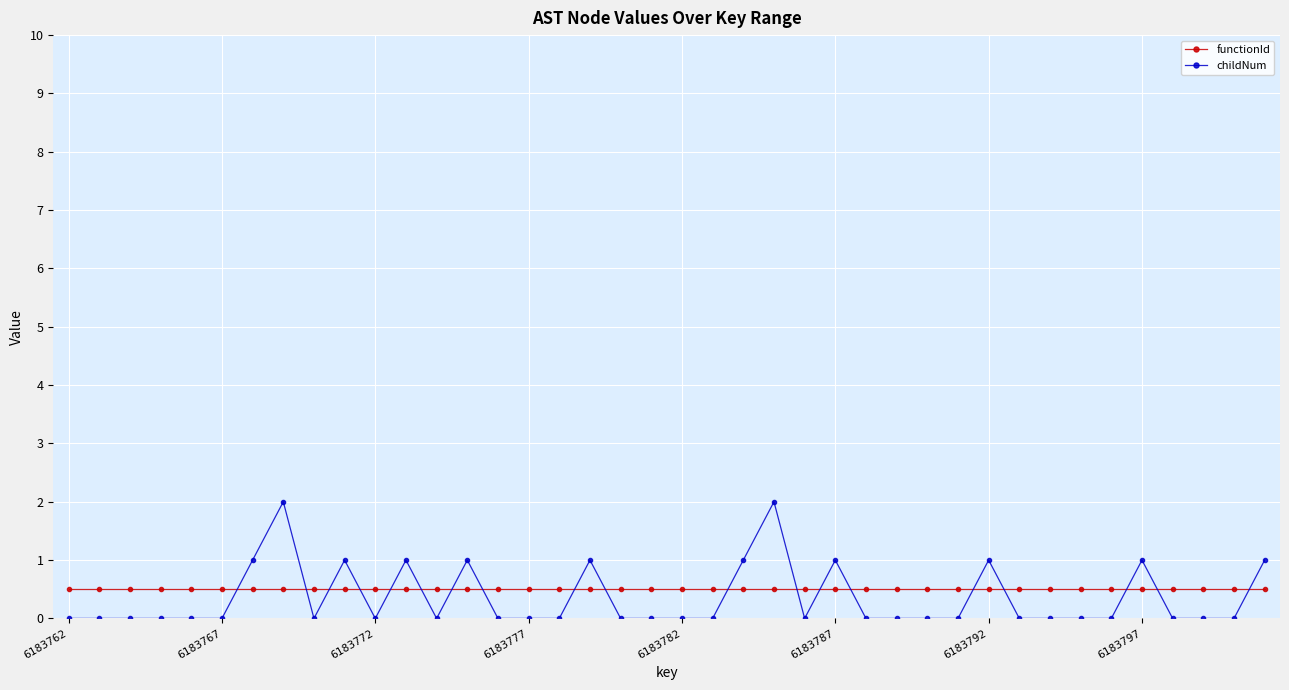

How many intersections are there between childNum and functionId?

19